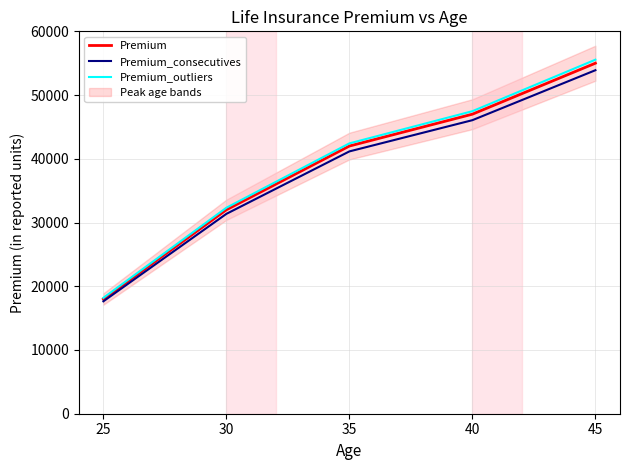

Reading left to right, list all the values displayed in this chart.

Premium: 25=18000	30=32000	35=42000	40=47000	45=55000
Premium_consecutives: 25=17640	30=31360	35=41160	40=46060	45=53900
Premium_outliers: 25=18180	30=32320	35=42420	40=47470	45=55550